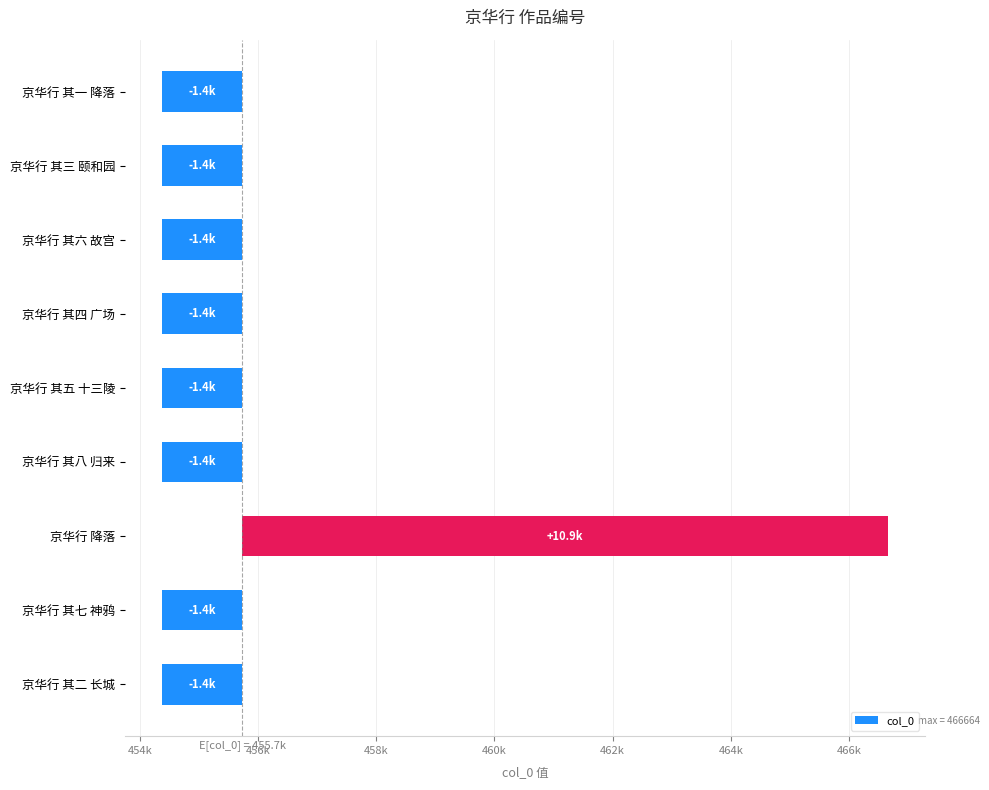

What is the approximate value at 京华行 其七 神鸦?

-1363.2